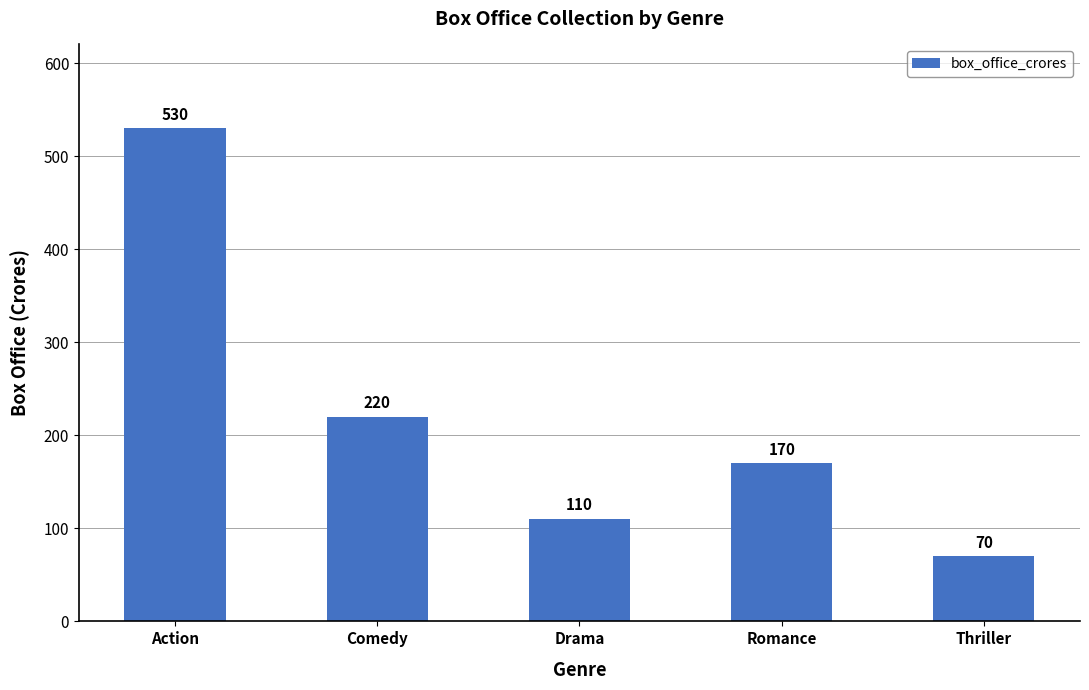

What is the average value?

220